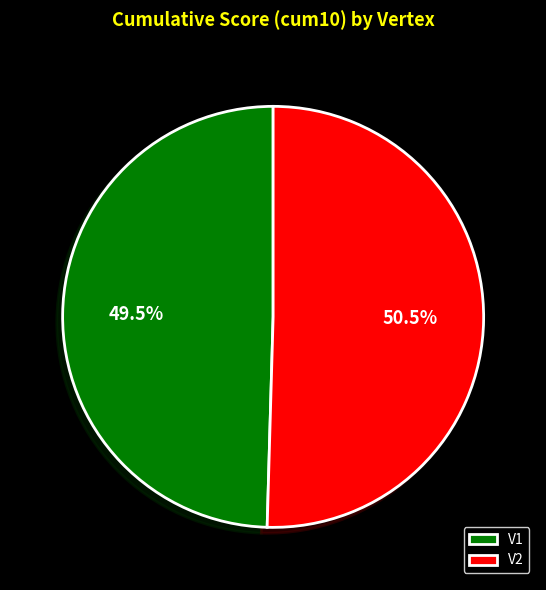

How many slices are in this pie chart?

2